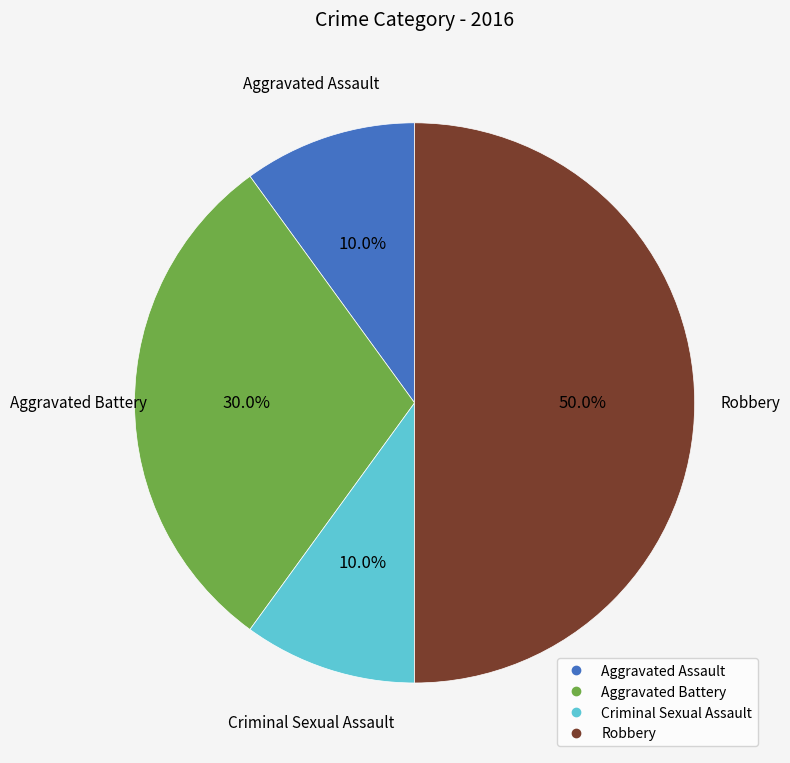

Which slice is the largest?

Robbery